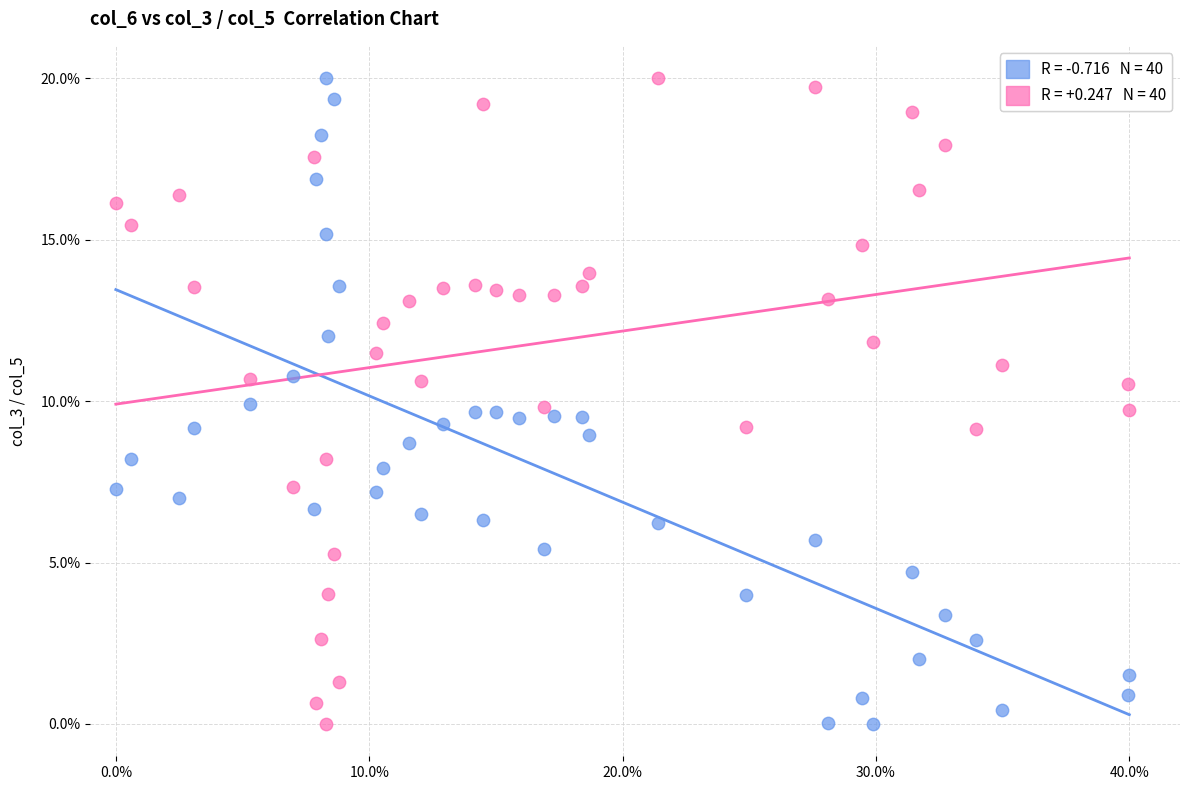

Across all data points, what is the range of Y values (max minus min)?

20.0